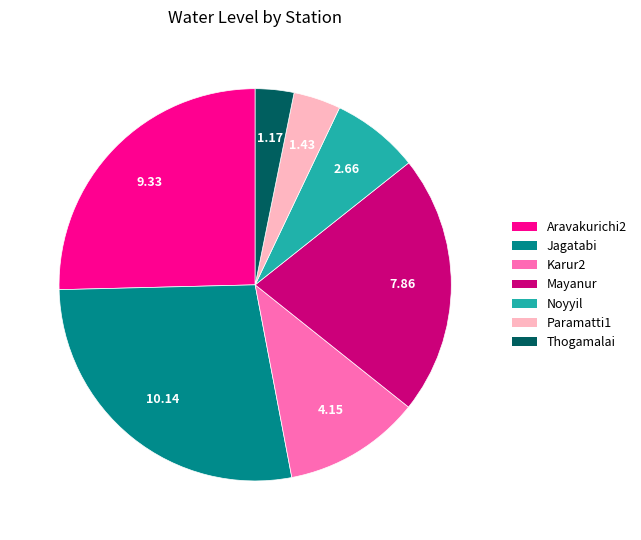

True or false: Jagatabi accounts for 37% of the total.

False